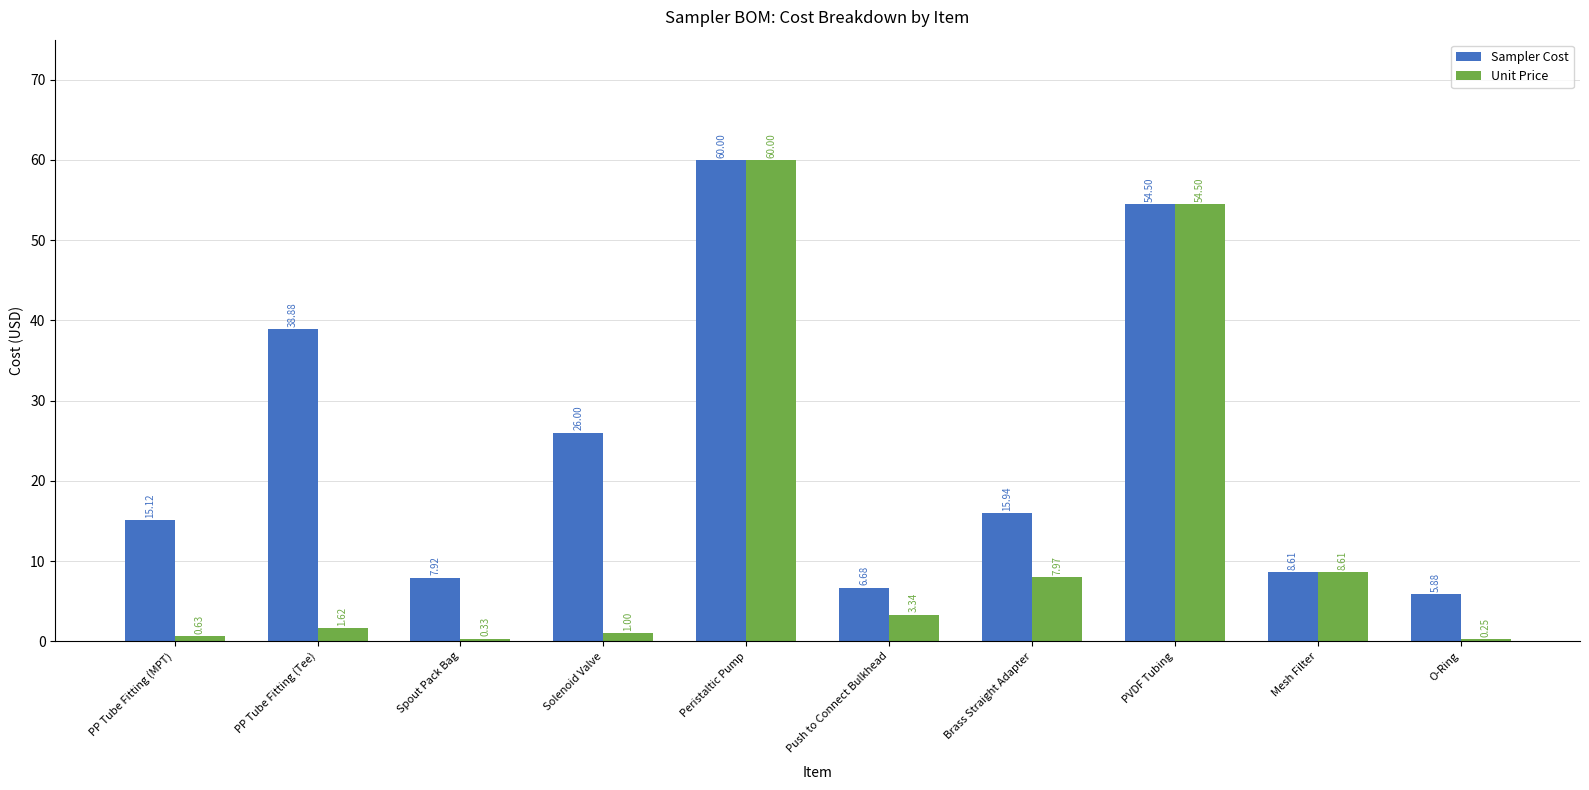

Which series has the largest total across all categories?

Sampler Cost